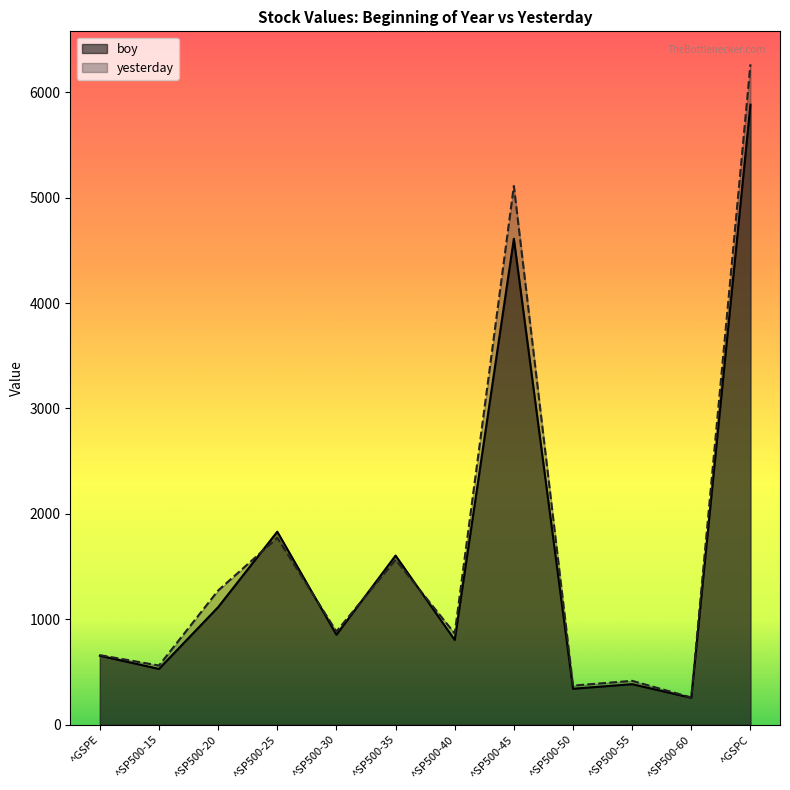

Is the value of yesterday at ^SP500-40 greater than the value of boy at ^GSPE?

Yes